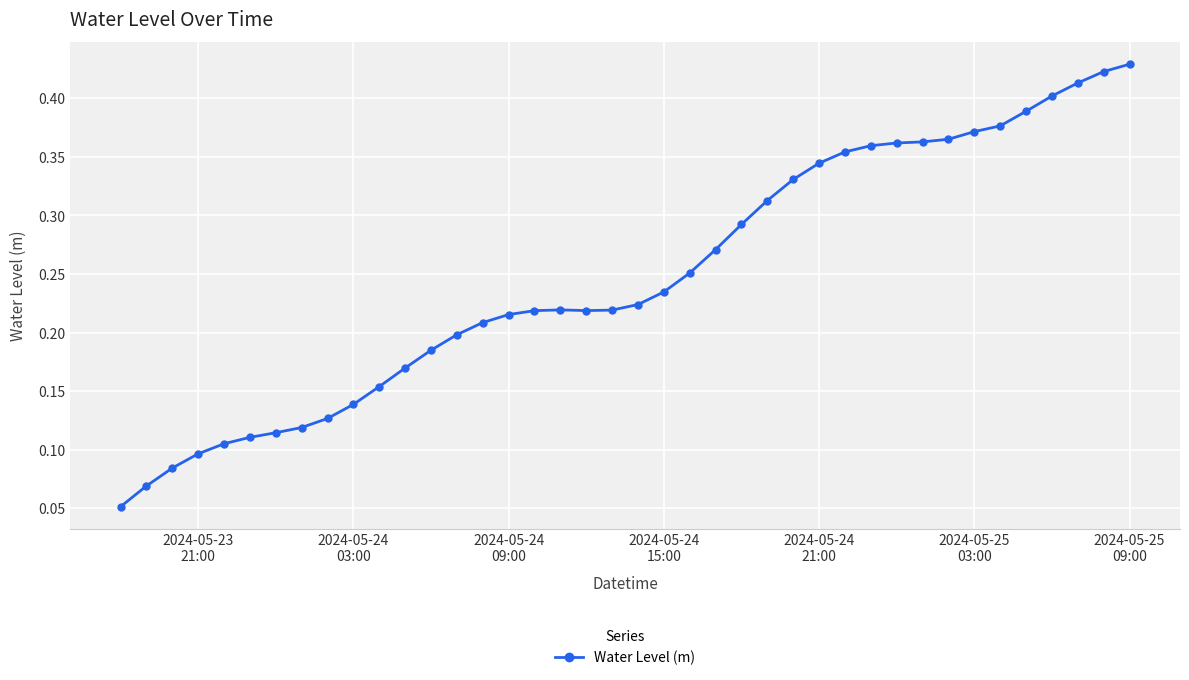

What is the sum of all values?

9.9